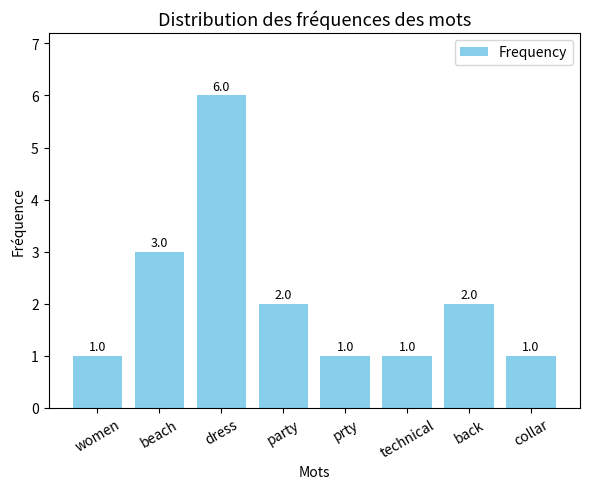

At which label is the value closest to 3?

beach